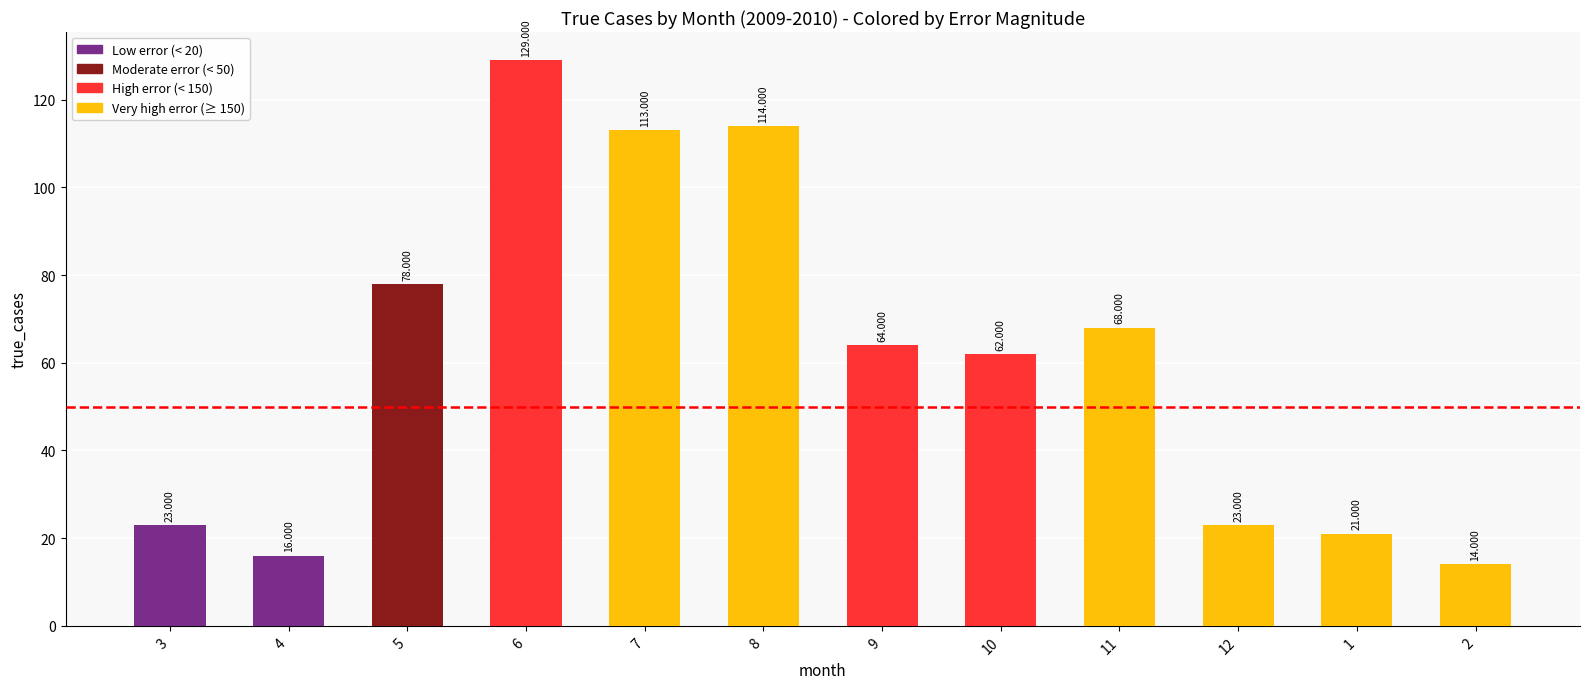

What is the change in value from 1 to 2?

-7